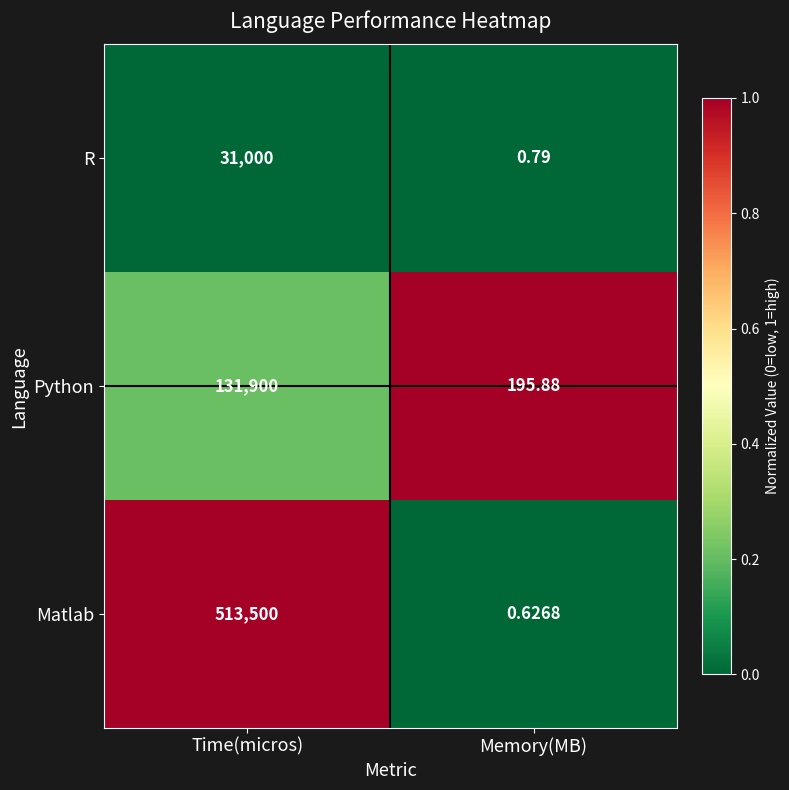

Which series has the largest range (max minus min)?

Matlab